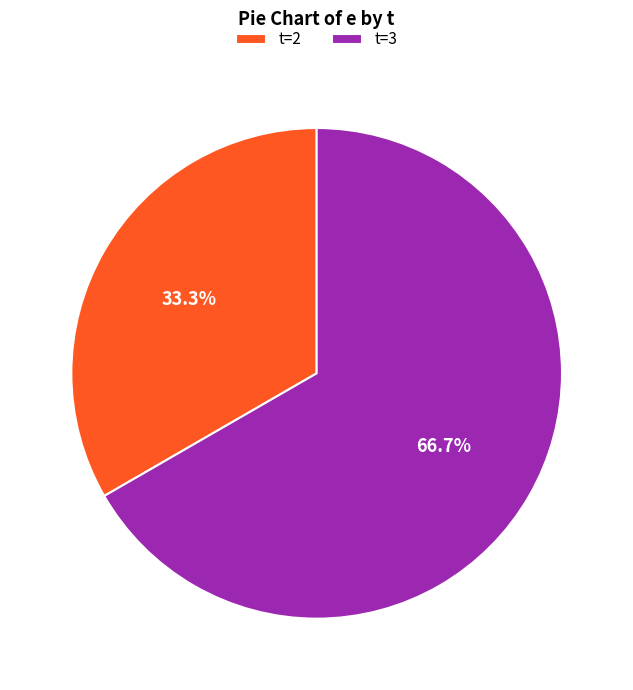

Combined, do t=2 and t=3 account for over 50%?

Yes